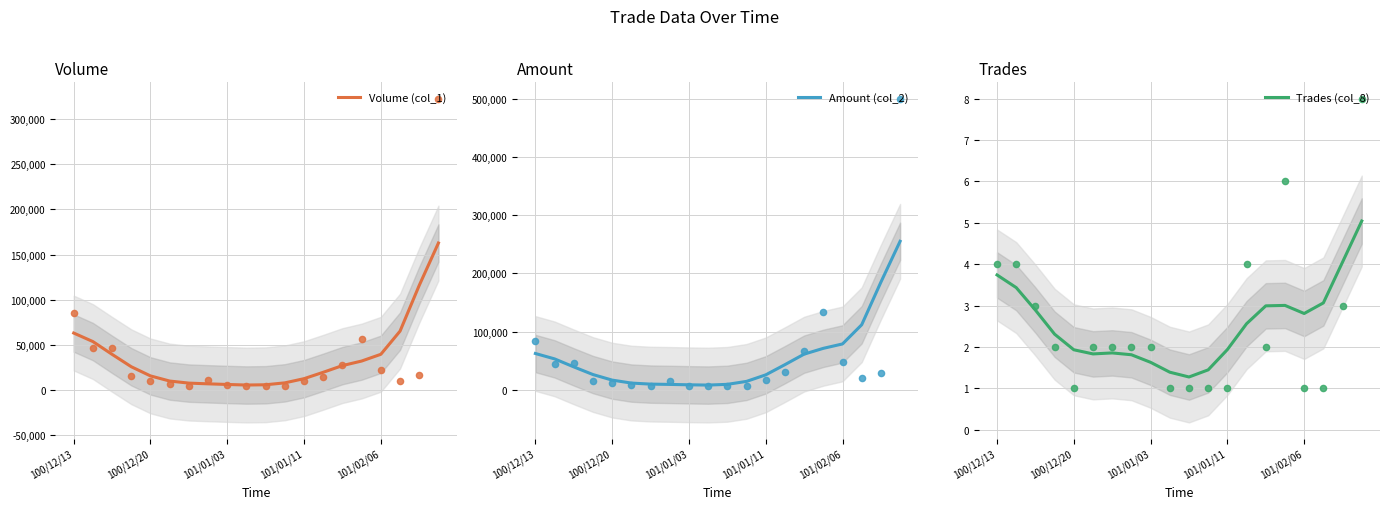

Which series has the widest spread of Y values?

Amount (col_2)